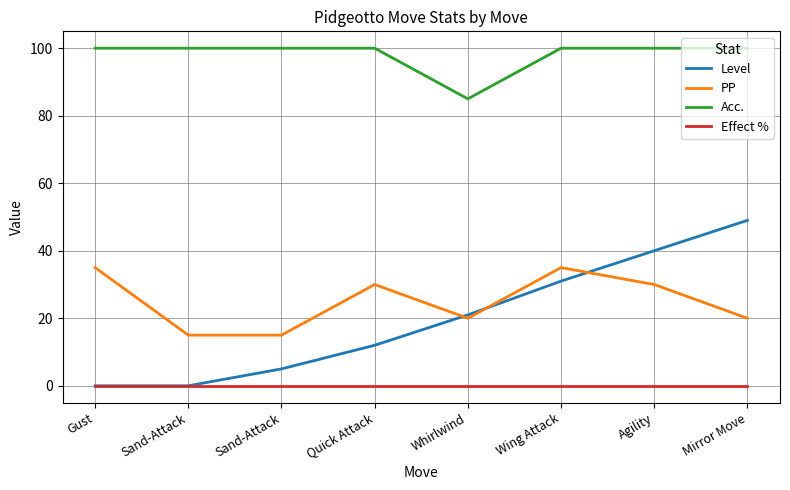

Does the chart have visible grid lines?

Yes